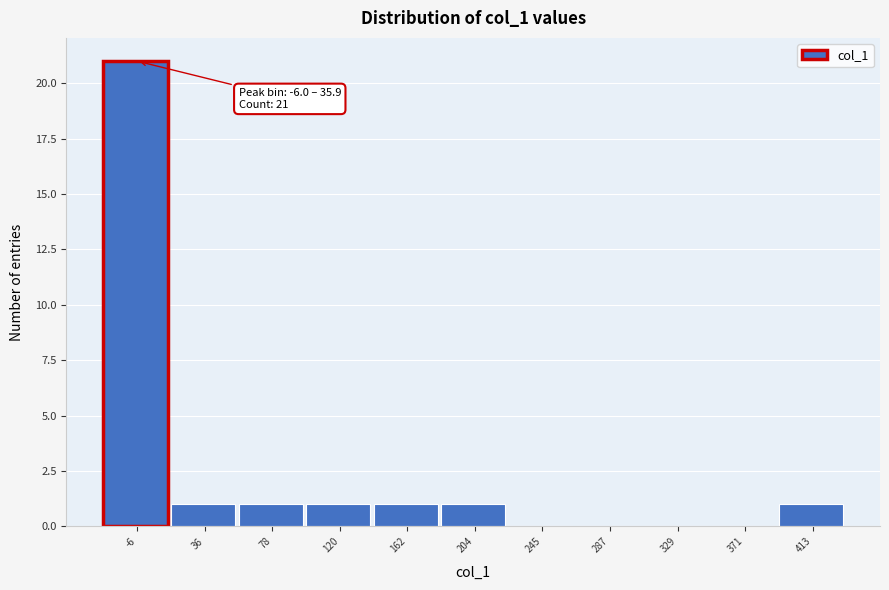

Reading left to right, what are all the values shown in this chart?

-6=21	36=1	78=1	120=1	162=1	204=1	245=0	287=0	329=0	371=0	413=1